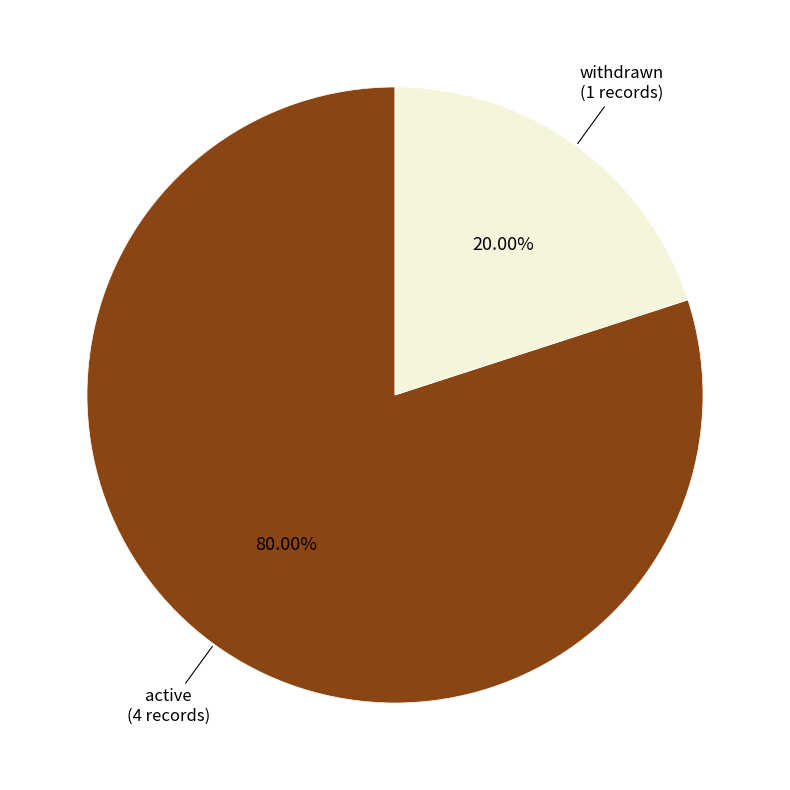

Does any single category account for the majority?

Yes